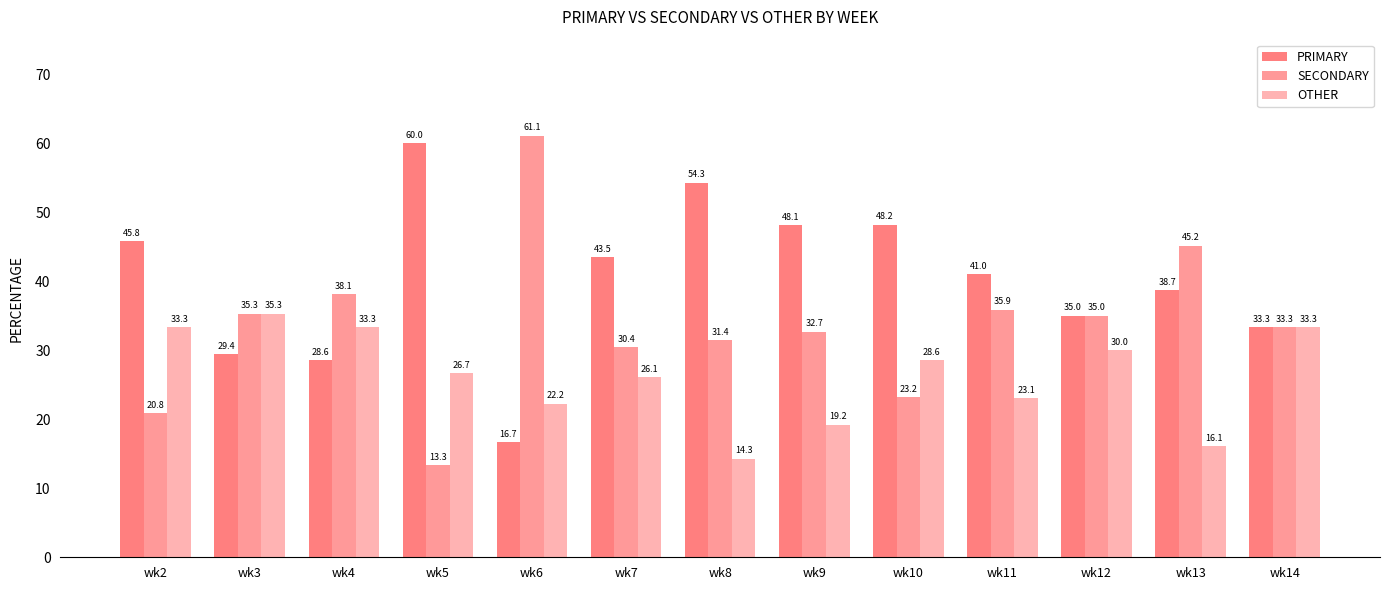

Which series has the largest range (max minus min)?

SECONDARY